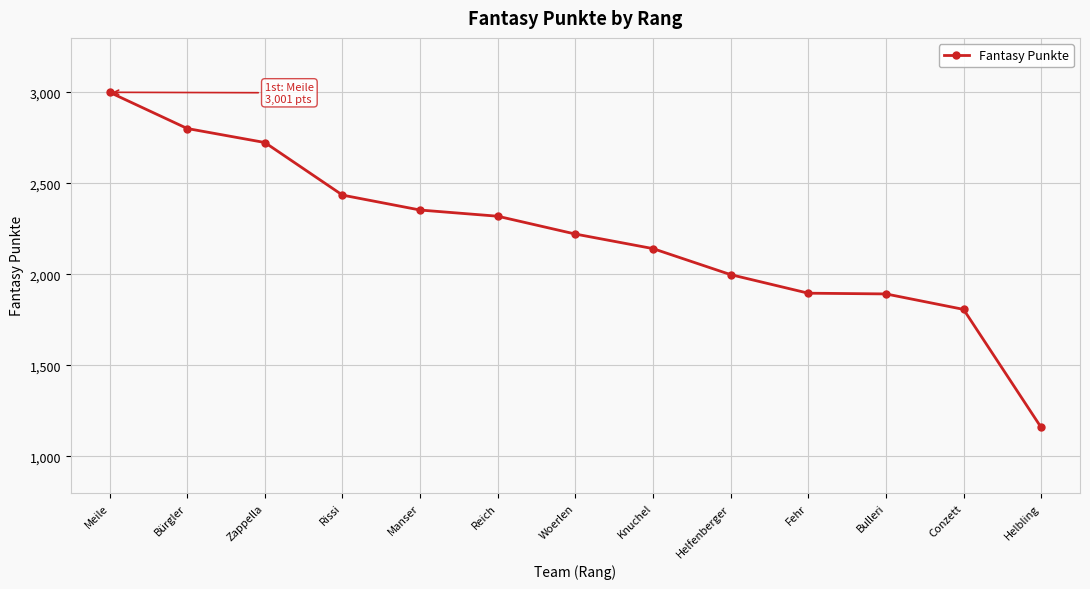

Is it true that the value at Rissi is 3363?

False